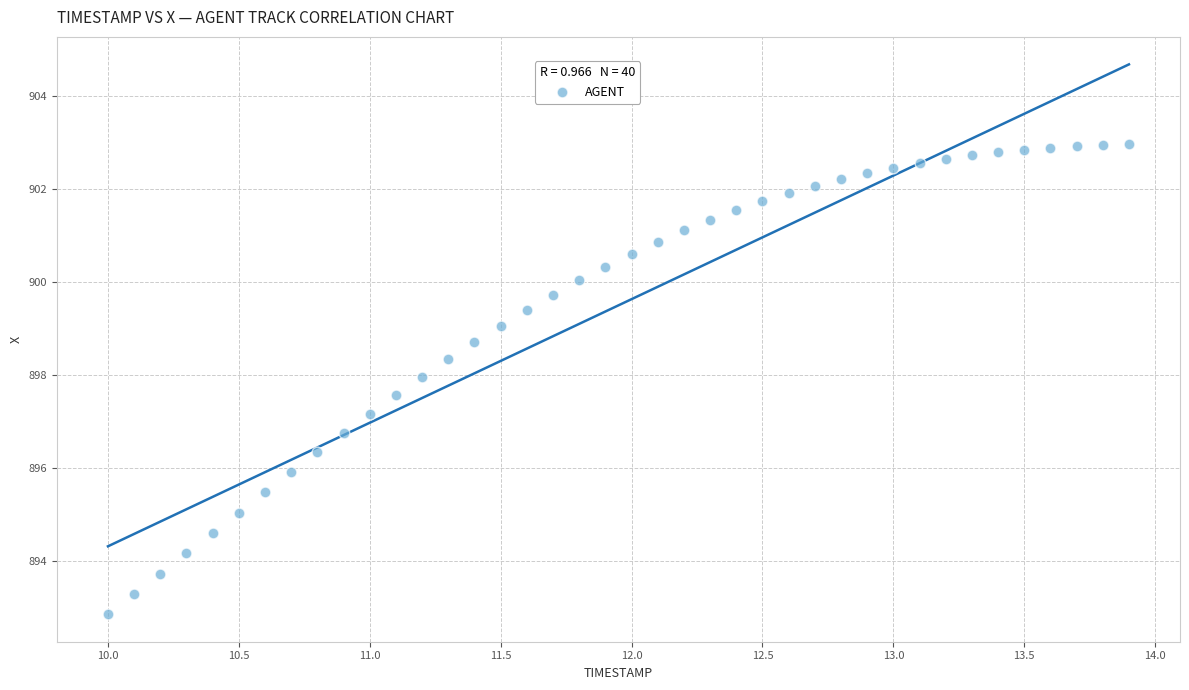

What is the range of Y values (max minus min)?

10.1